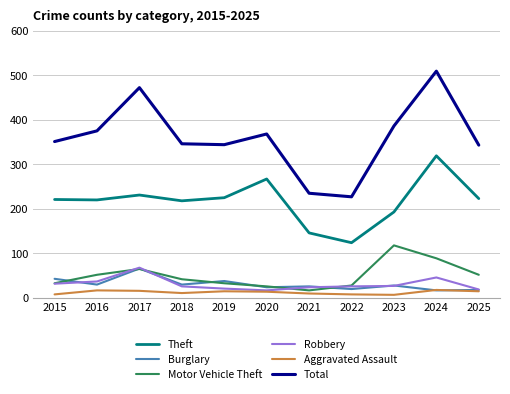

At how many categories does at least one series exceed 477?

1